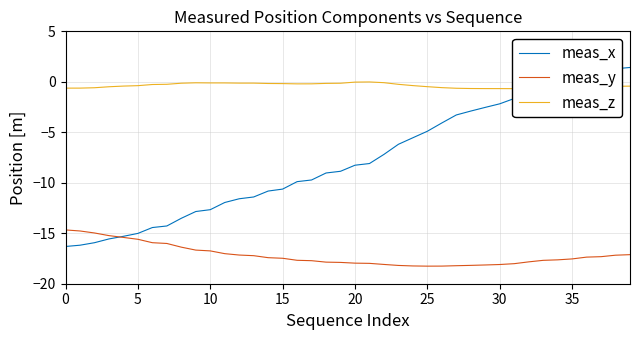

What is the label of the 3rd point from the right?

37